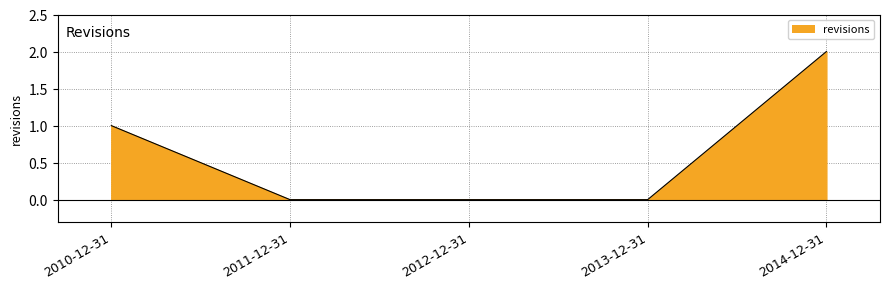

True or false: the data shows 1 at 2012-12-31.

False